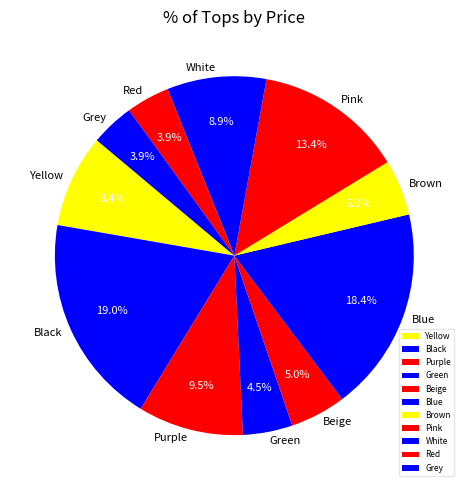

How much of the chart is everything except Pink?

86.6%